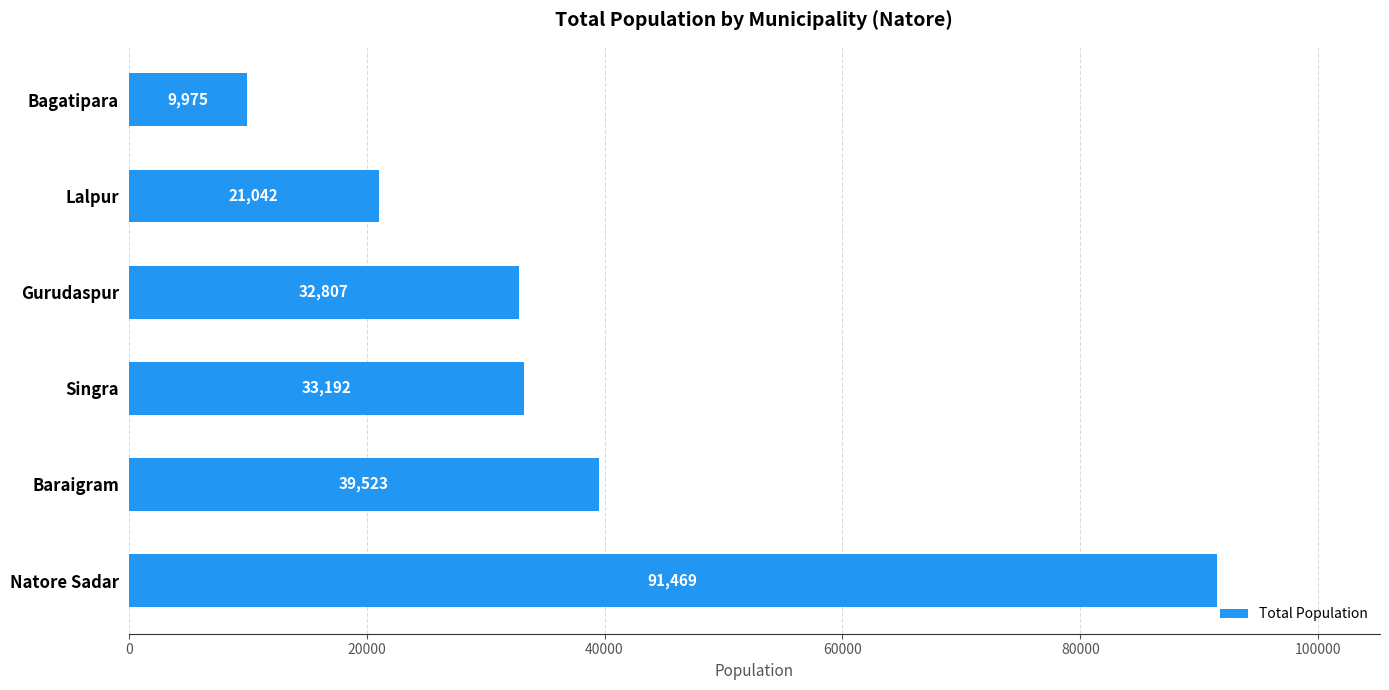

Which has a higher value, Lalpur or Natore Sadar?

Natore Sadar